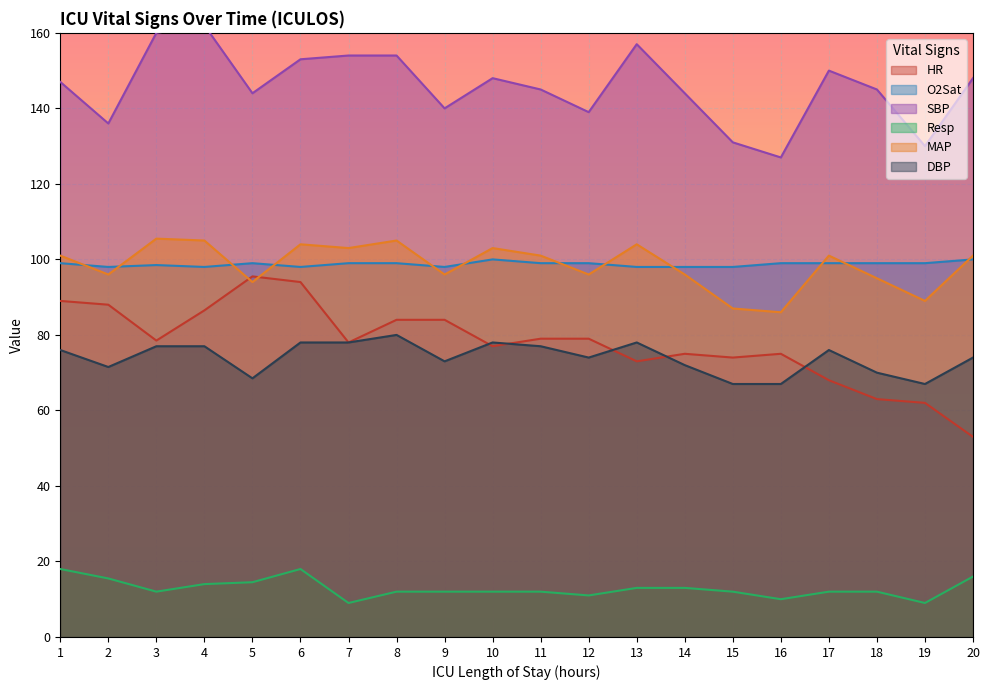

At which label does SBP first exceed 147?

3